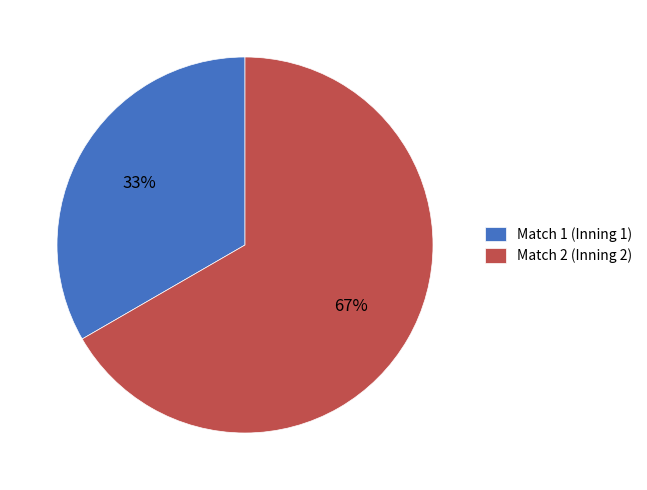

Which has a higher value, Match 2 (Inning 2) or Match 1 (Inning 1)?

Match 2 (Inning 2)